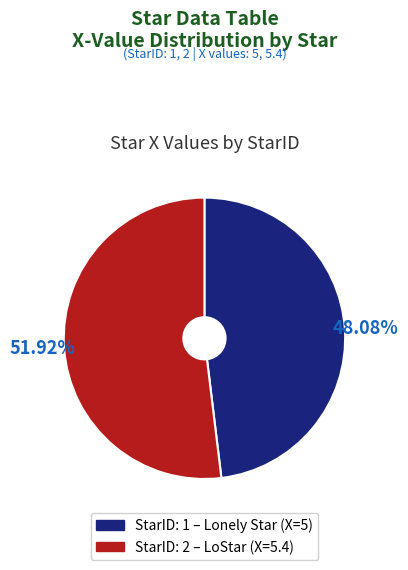

How many slices are in this pie chart?

2